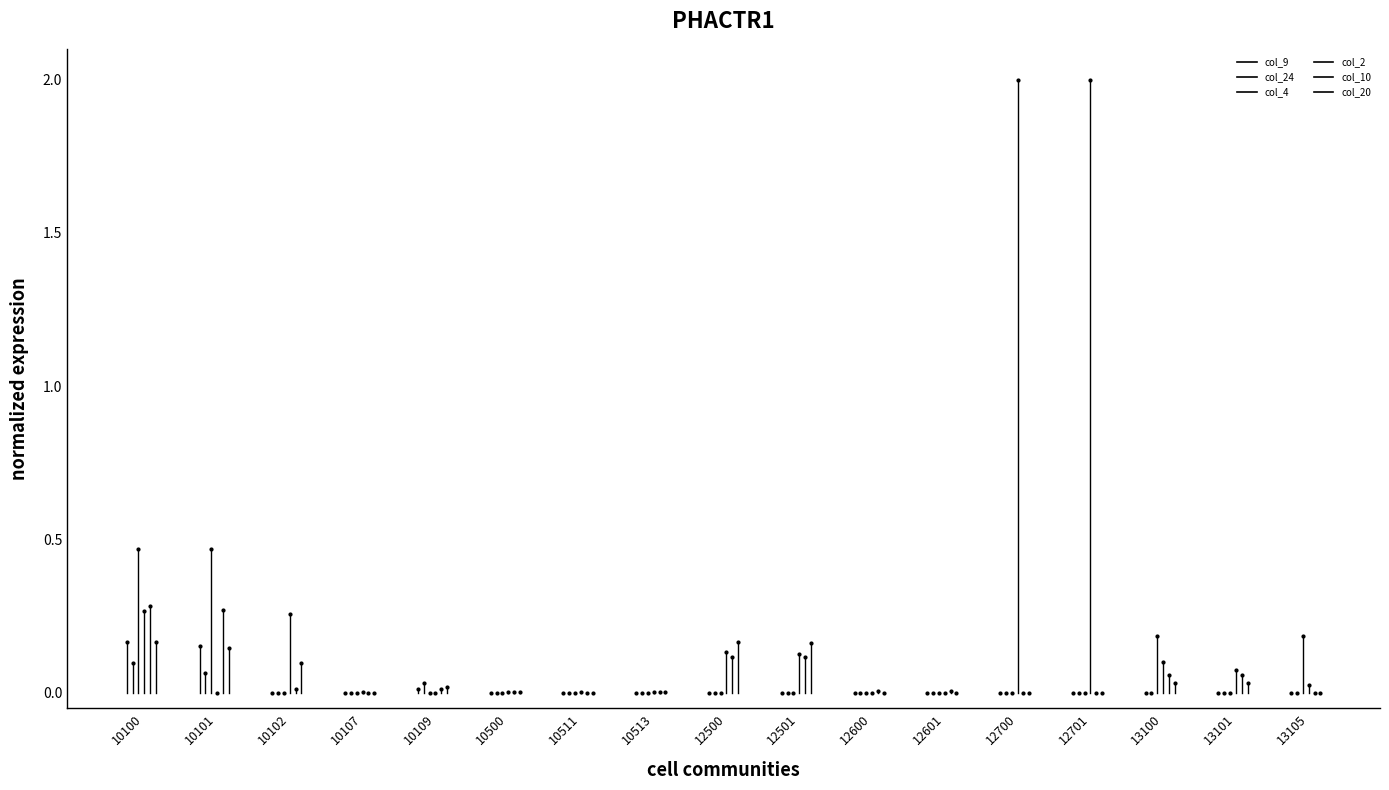

How many data points in col_10 are above 0?

1